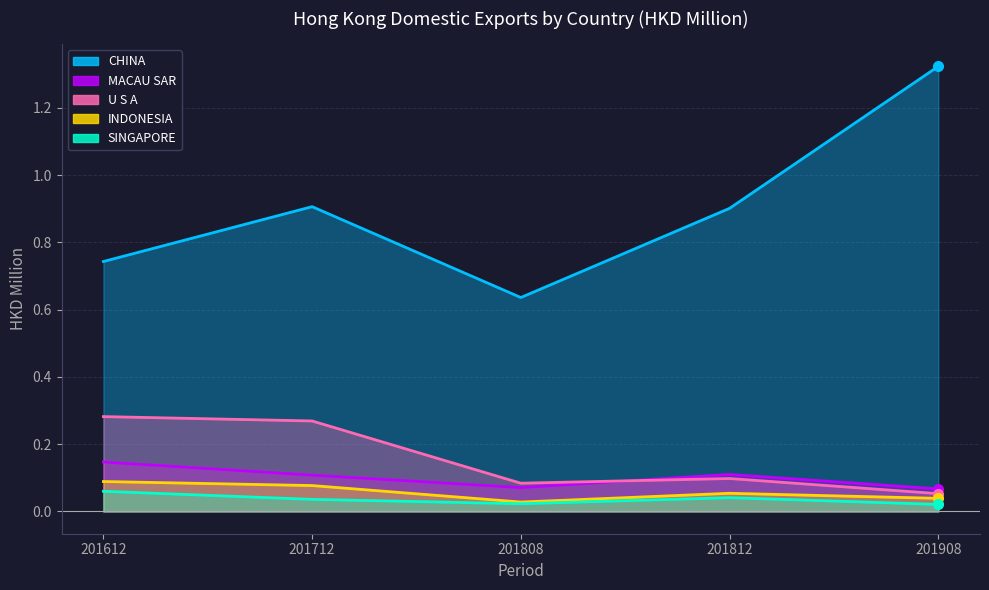

True or false: U S A has more than 2 interior local peaks.

False